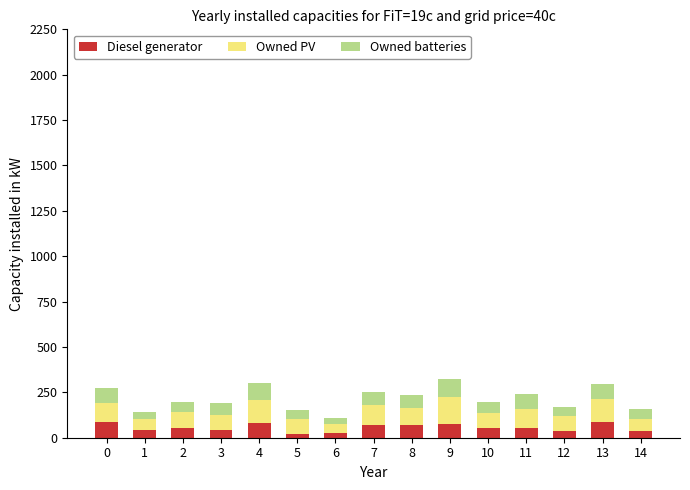

What is the average value of the Diesel generator series?

56